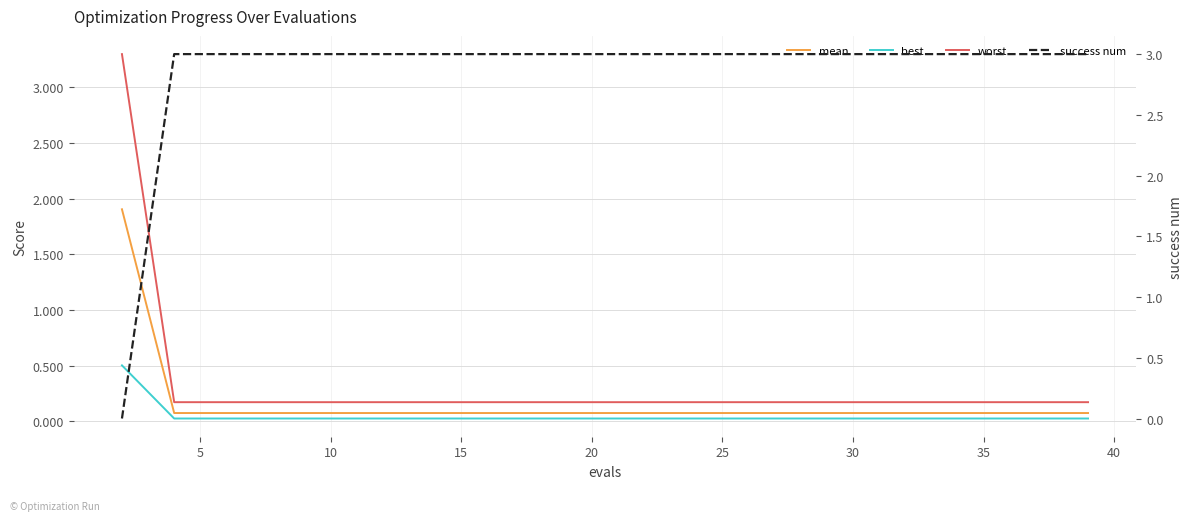

At which label does mean reach its minimum?

5